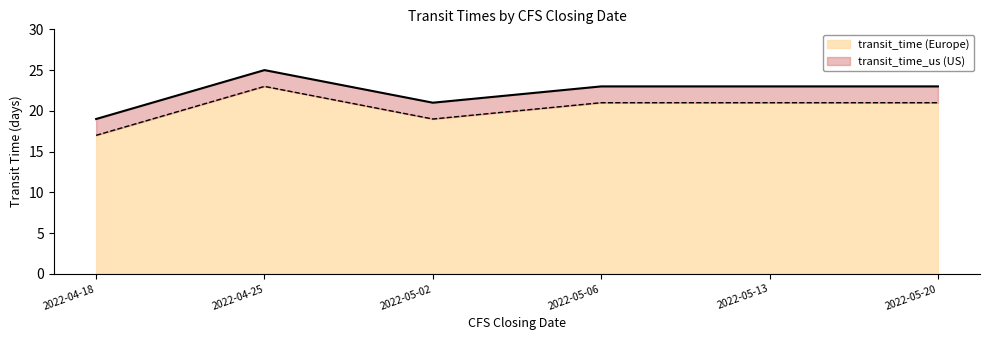

Count the transit_time values in the range 21 to 23.

4